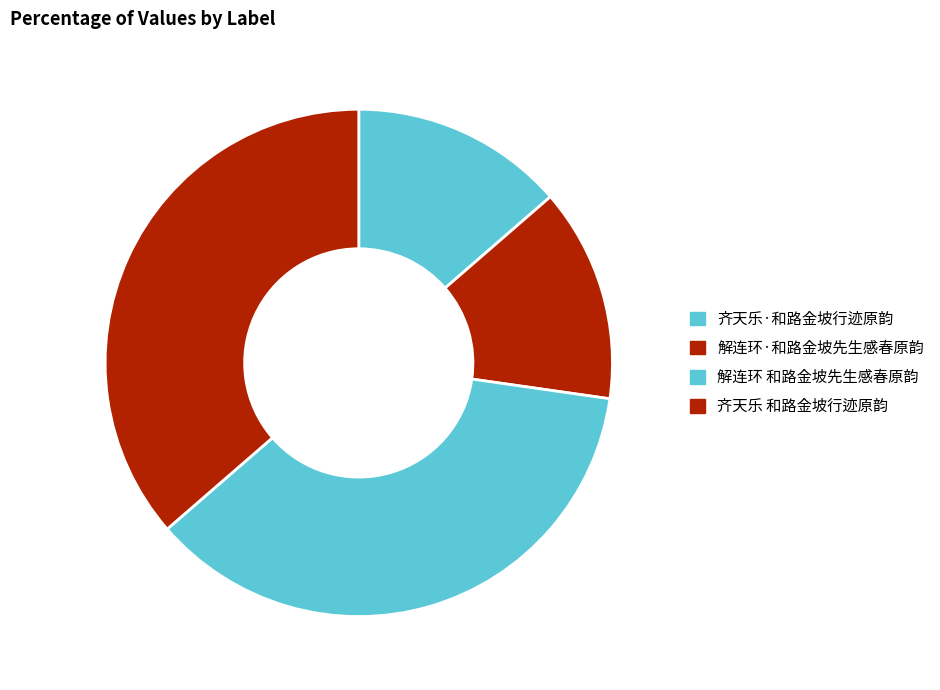

How many slices are in this pie chart?

4